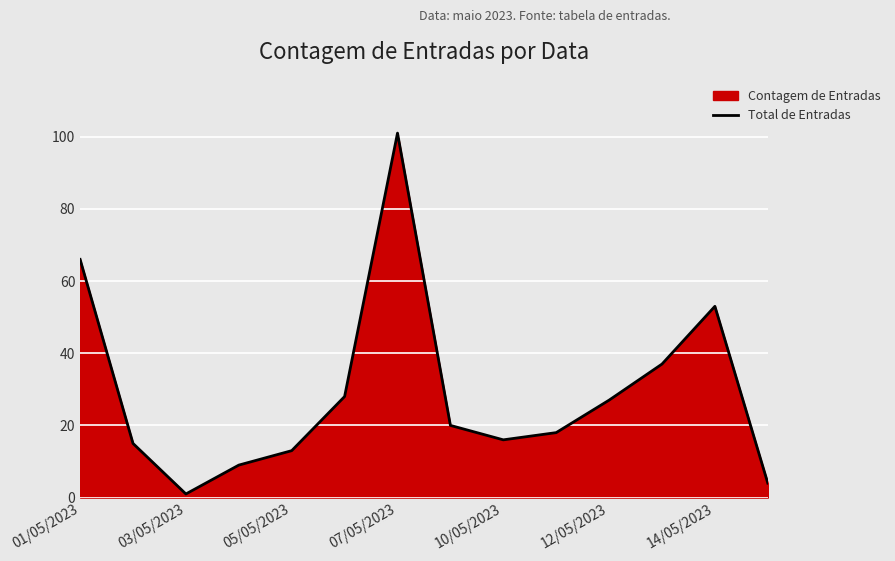

At which category does the data reach its first local peak?

07/05/2023